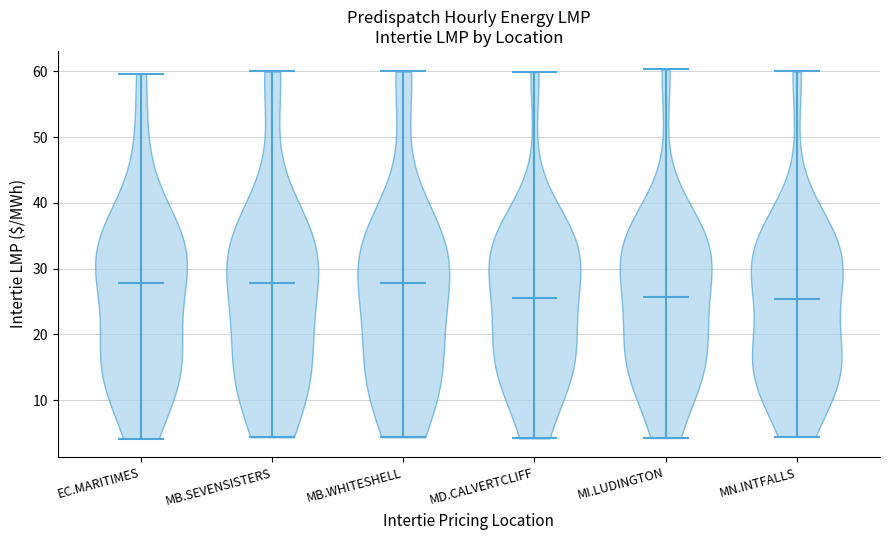

What is the lowest point the violin for EC.MARITIMES reaches on the y-axis? The values are not printed on the chart, so give them approximately, as read against the axis.

4